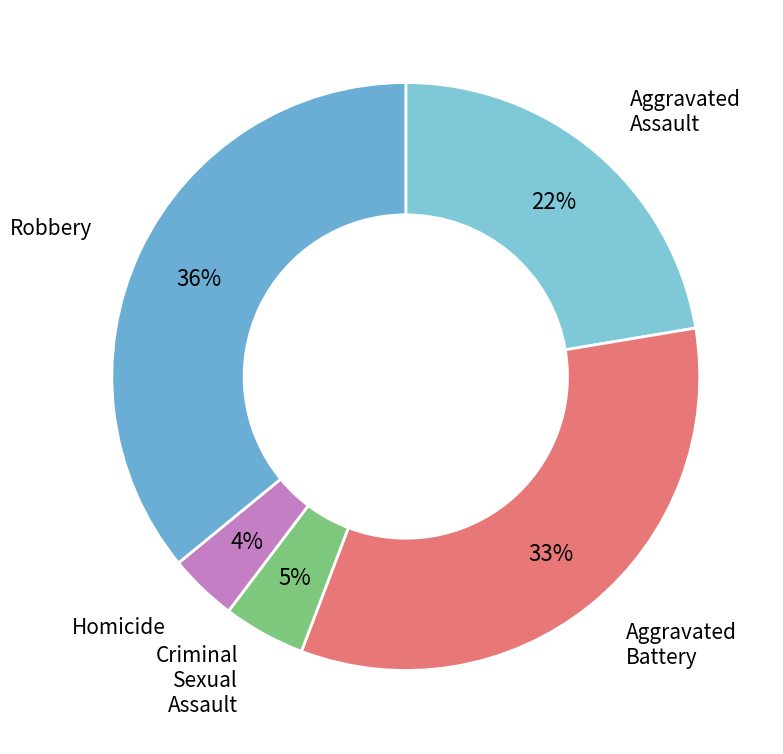

How many segments does this pie chart have?

5